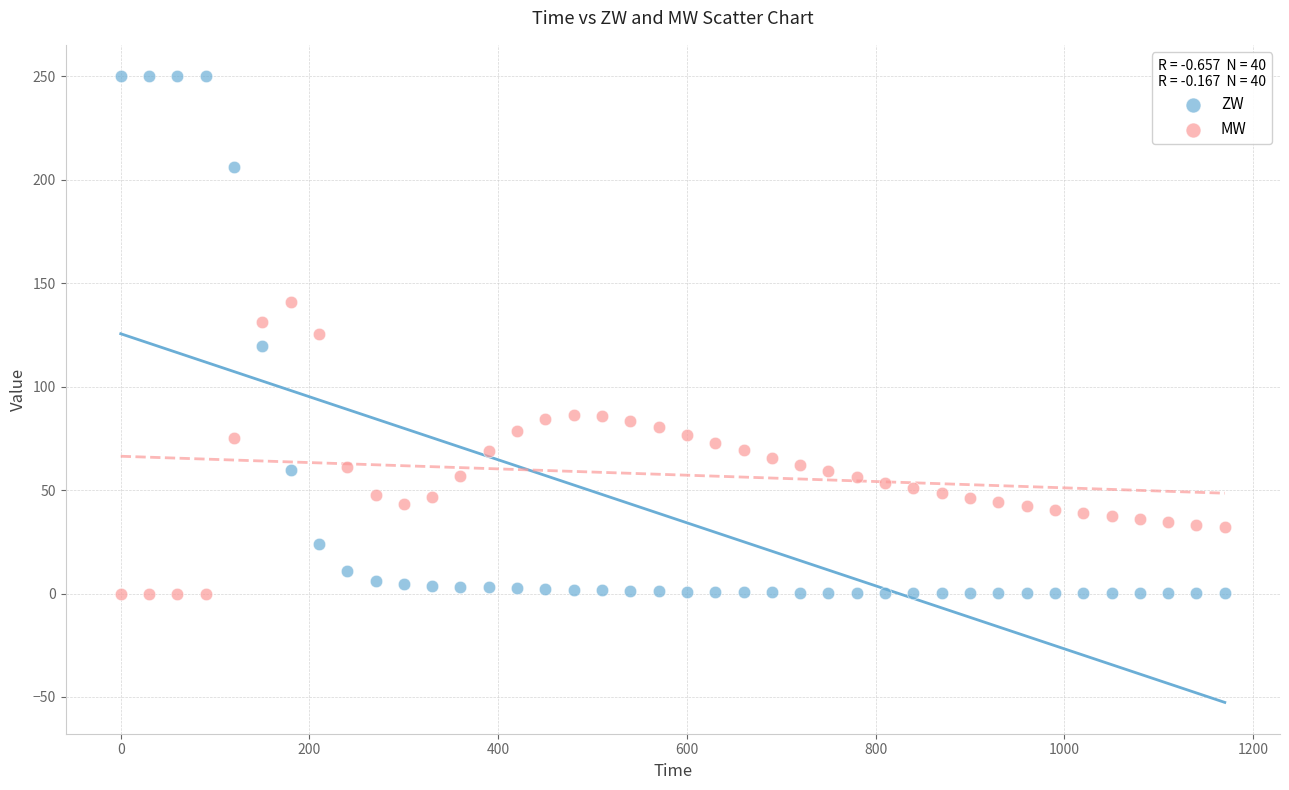

Across all data points, what is the range of X values (max minus min)?

1170.0